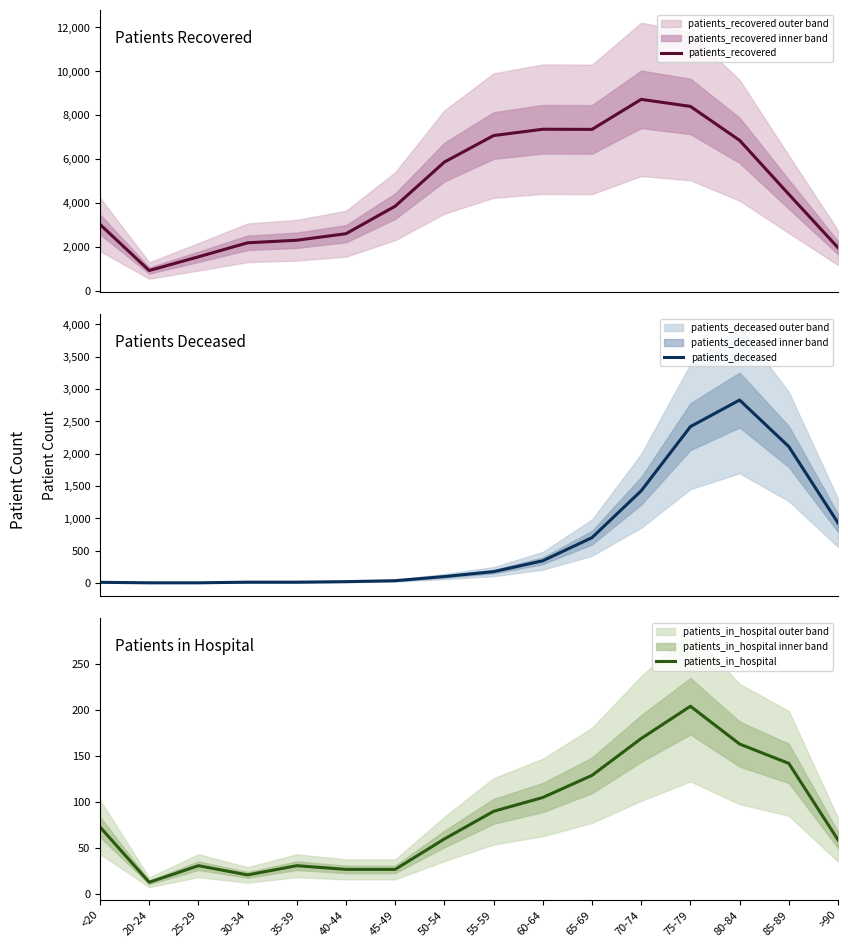

What is the minimum value shown in the chart?

3